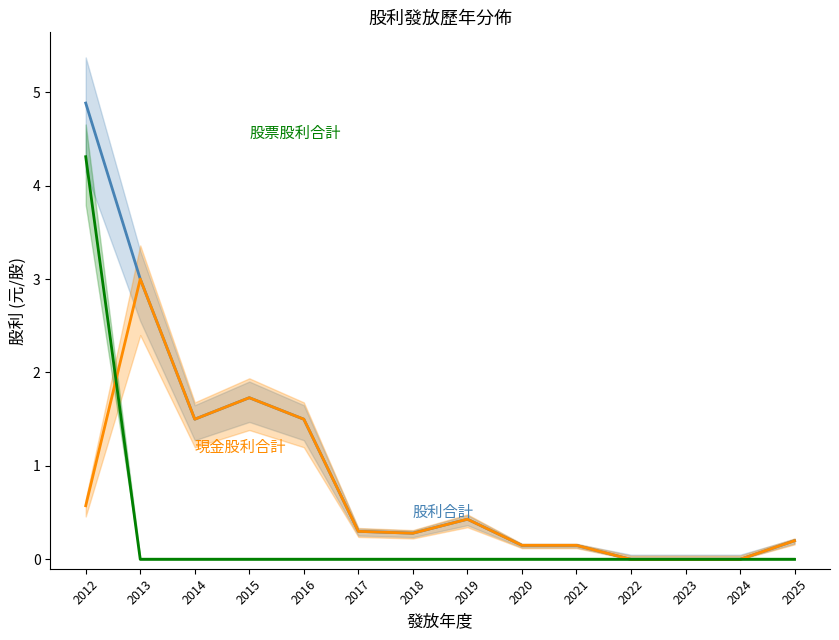

What is the difference between the 現金股利合計 values at 2020 and 2013?

2.9